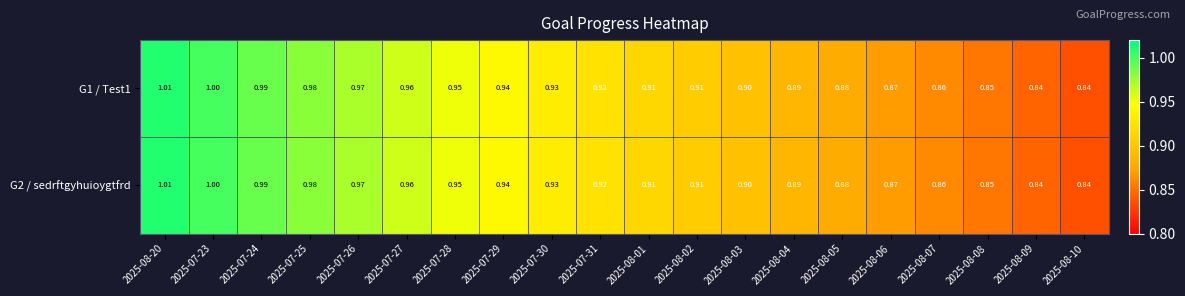

Is the value of G2 / sedrftgyhuioygtfrd at 2025-07-27 greater than the value of G1 / Test1 at 2025-07-29?

Yes